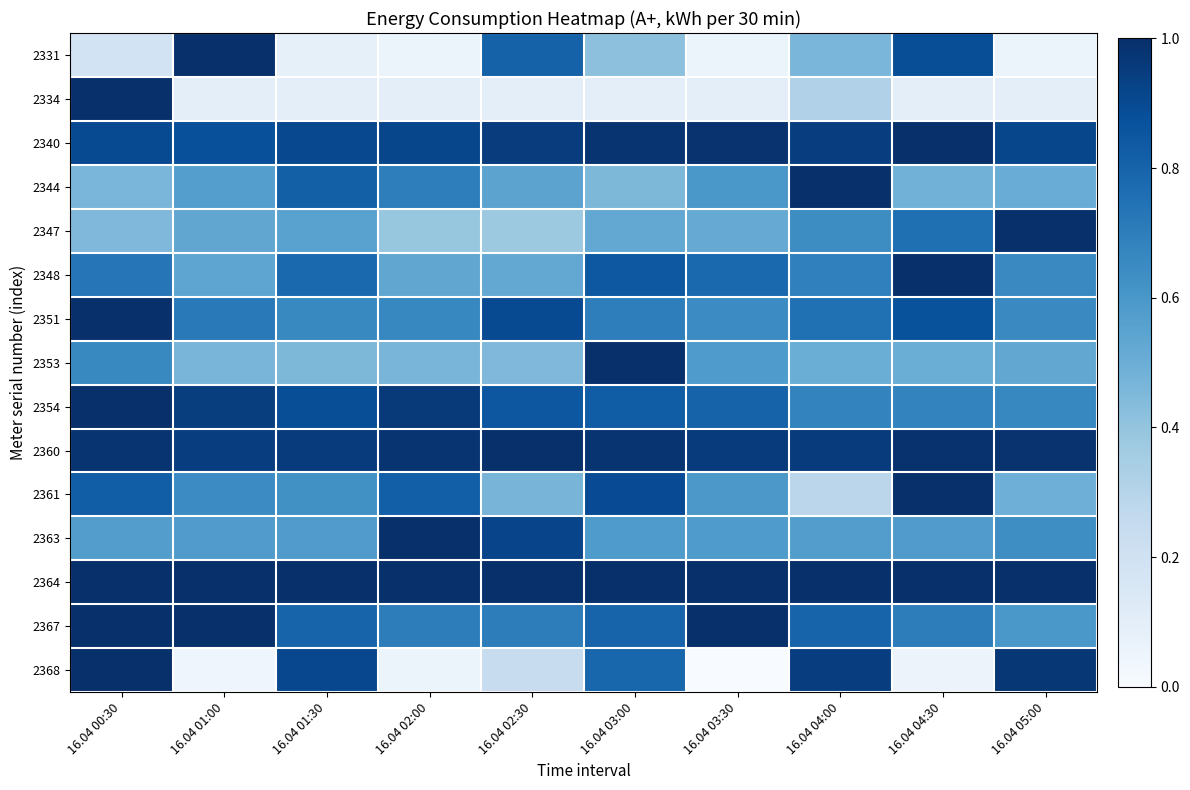

Rank the series at 16.04 01:30 from highest to lowest value.

2364, 2360, 2368, 2340, 2354, 2344, 2367, 2348, 2351, 2361, 2363, 2347, 2353, 2334, 2331